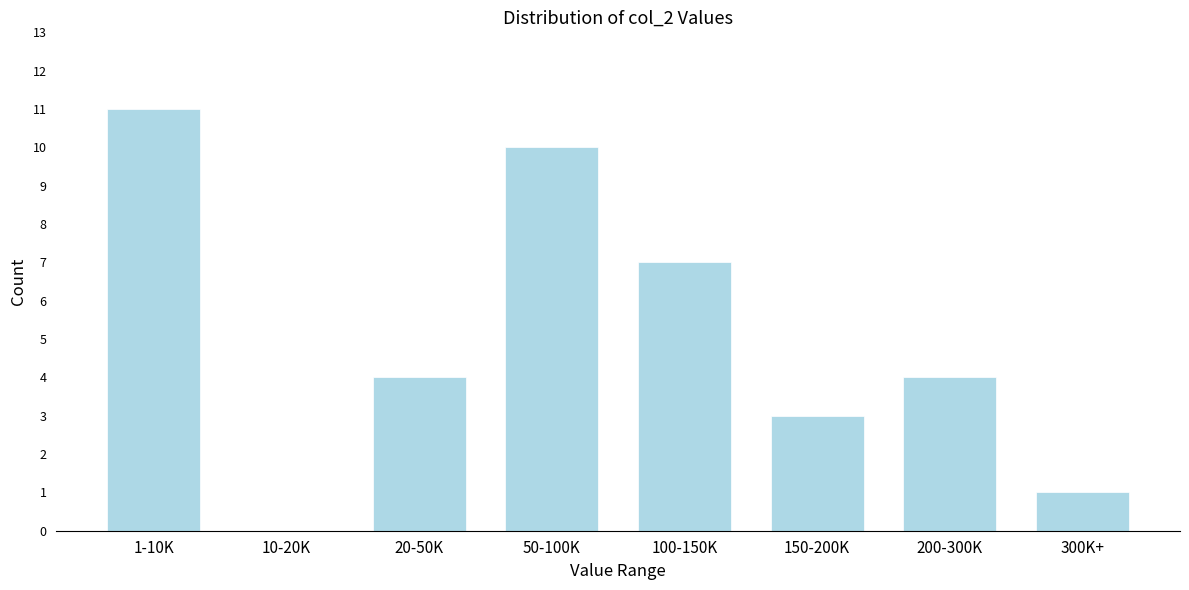

Reading left to right, transcribe all the data shown in this chart.

1-10K=11	10-20K=0	20-50K=4	50-100K=10	100-150K=7	150-200K=3	200-300K=4	300K+=1